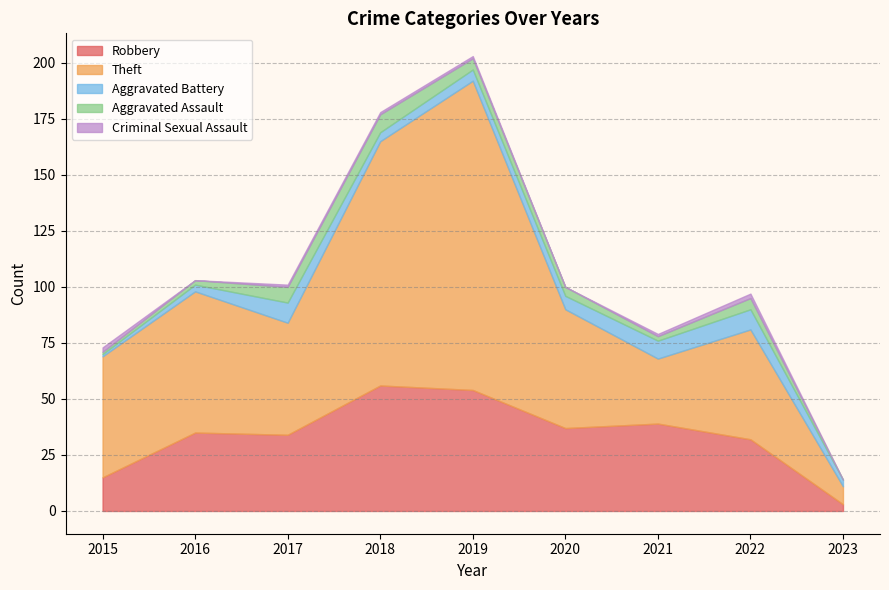

Does the chart have visible grid lines?

Yes